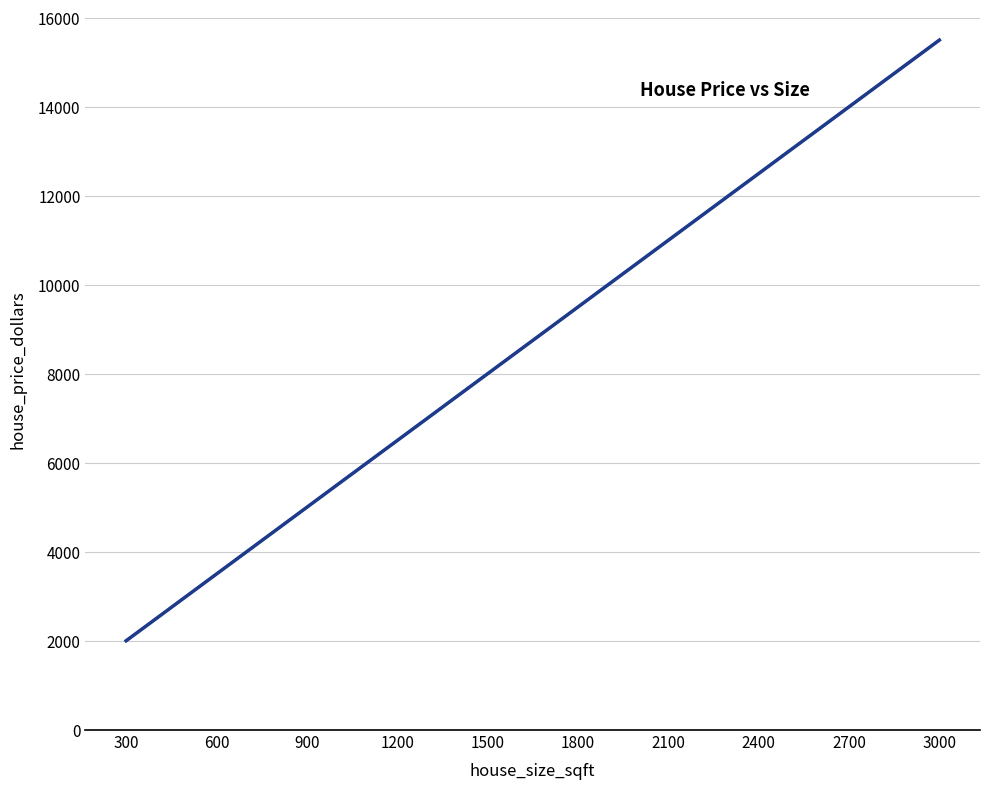

What is the greatest value displayed?

15507.0